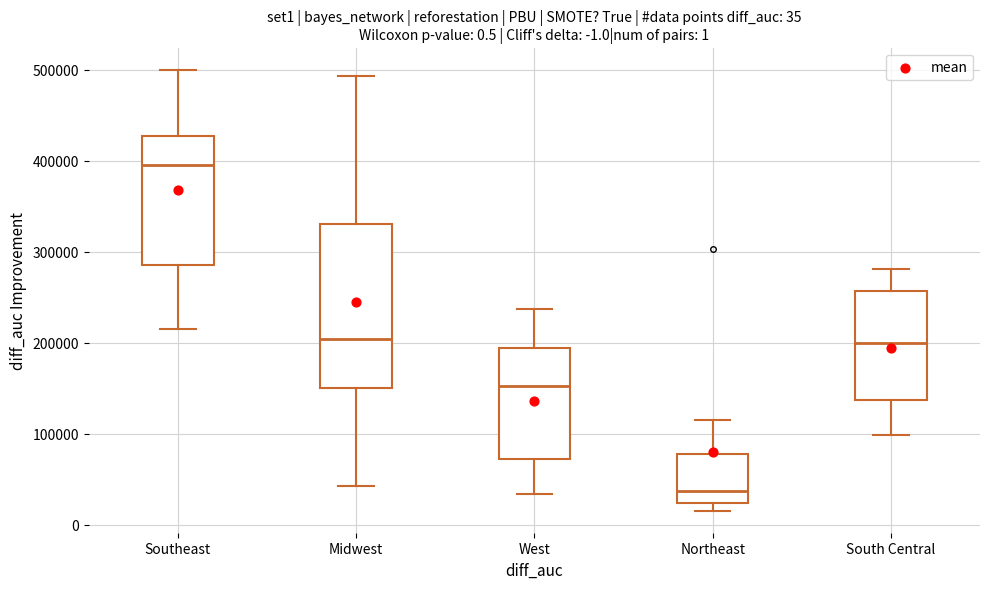

Which box has the highest median line?

Southeast